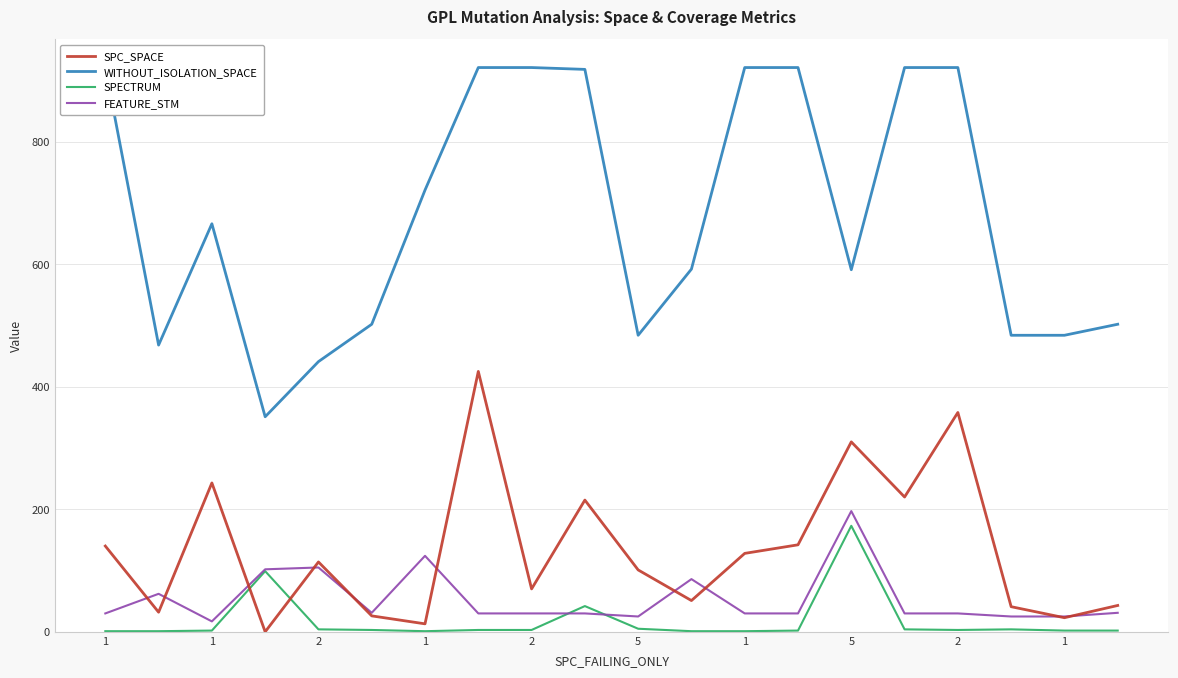

At which label is SPC_SPACE closest to 212?

1